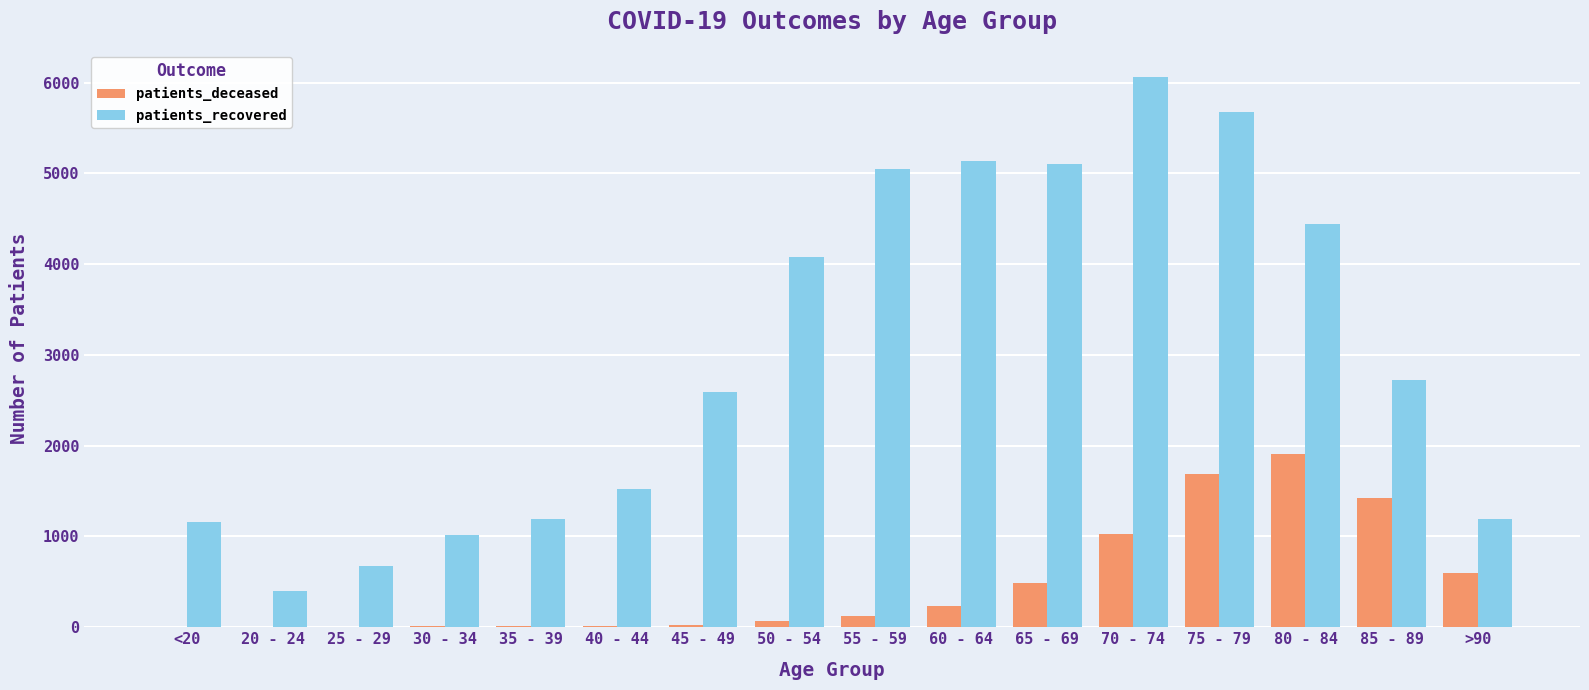

How many distinct data groups are displayed?

2